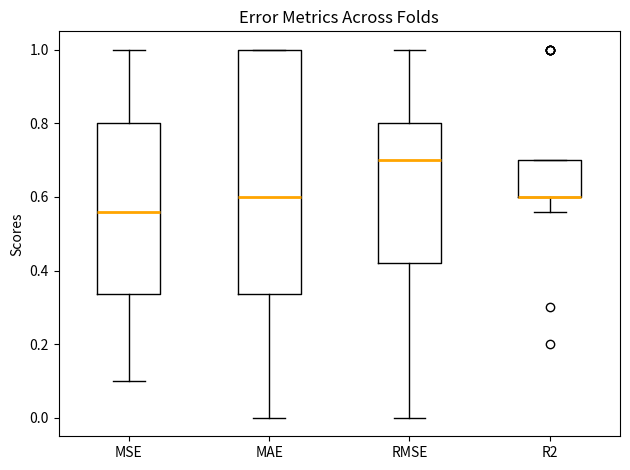

Reading left to right, transcribe this box plot: for each box, give where its median line is, the range the box spans, and where its two whiskers end, as read against the y-axis. The values are not printed on the chart, so give them approximately, as read against the axis.

MSE: median 0.56, box 0.34 to 0.80, whiskers 0.10 to 1.00
MAE: median 0.60, box 0.34 to 1.00, whiskers 0.00 to 1.00
RMSE: median 0.70, box 0.42 to 0.80, whiskers 0.00 to 1.00
R2: median 0.60 (drawn on the box's lower edge), box 0.60 to 0.70, whiskers 0.56 to 0.70